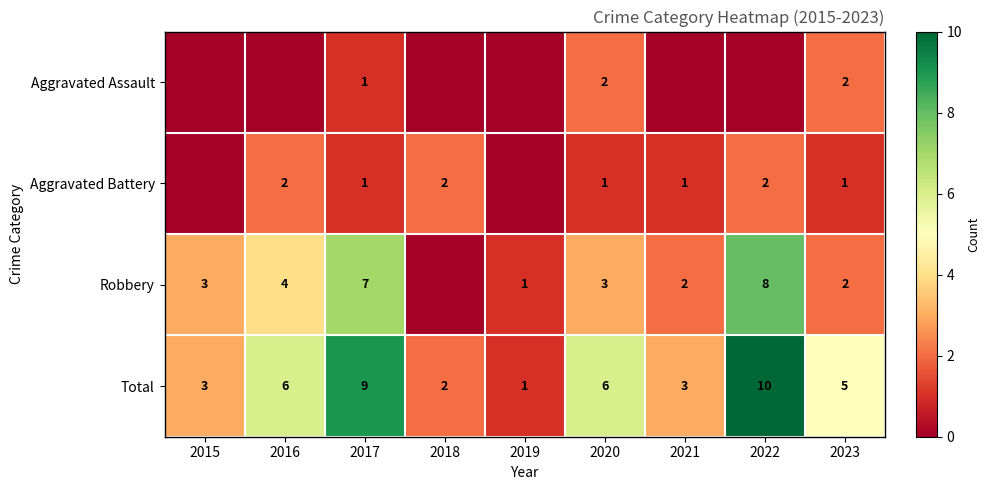

True or false: Total has a value of 9 at 2020.

False